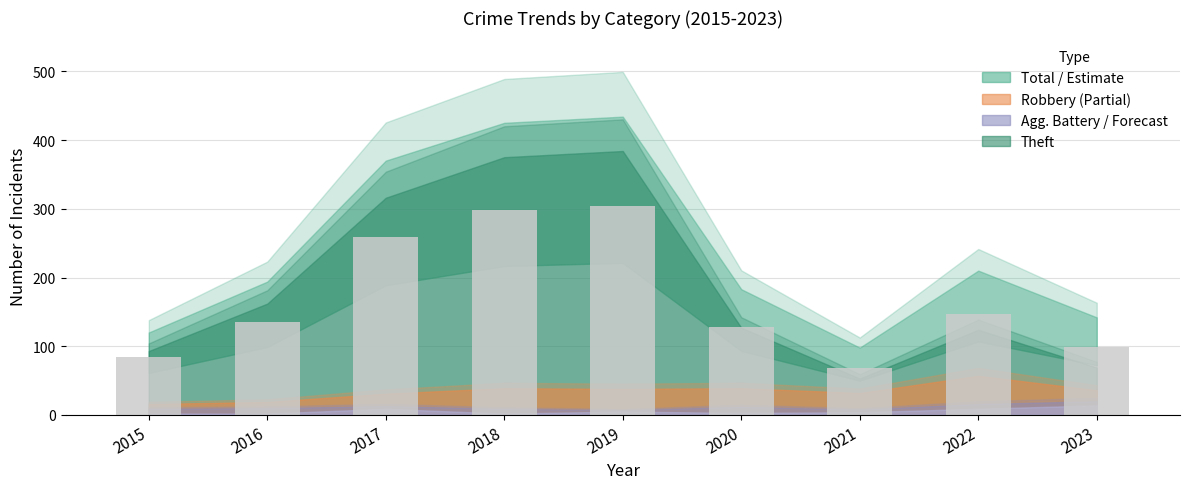

Which has a higher value, 2023 or 2016?

2016